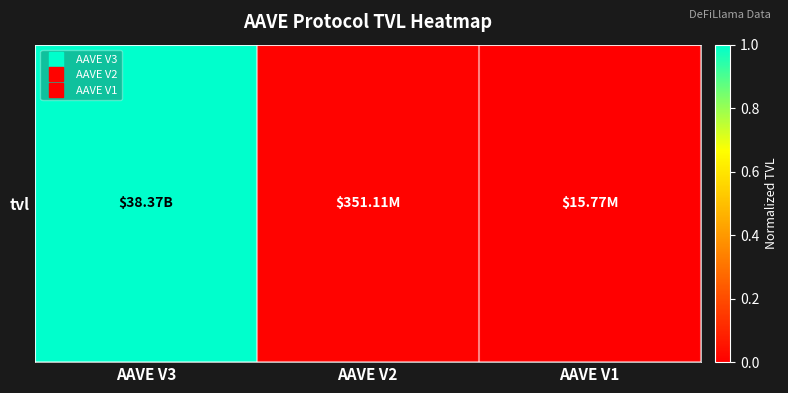

What is the change in value from AAVE V3 to AAVE V2?

-1.0